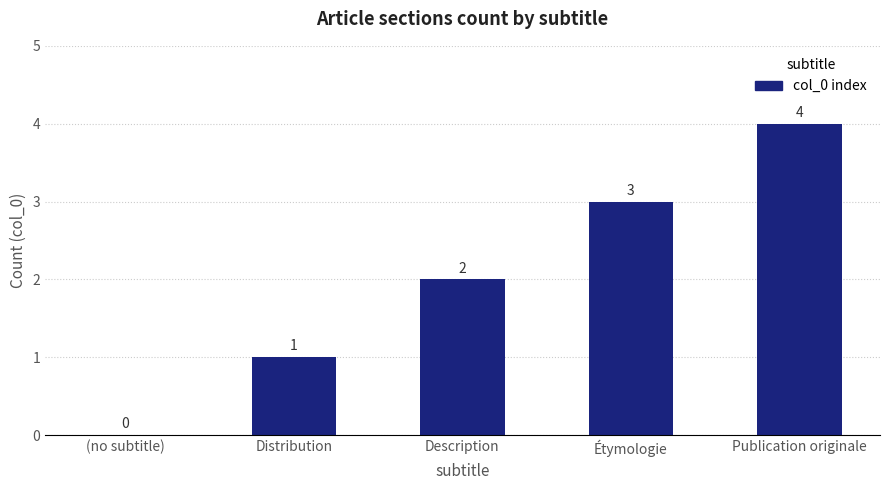

What is the maximum value shown in the chart?

4